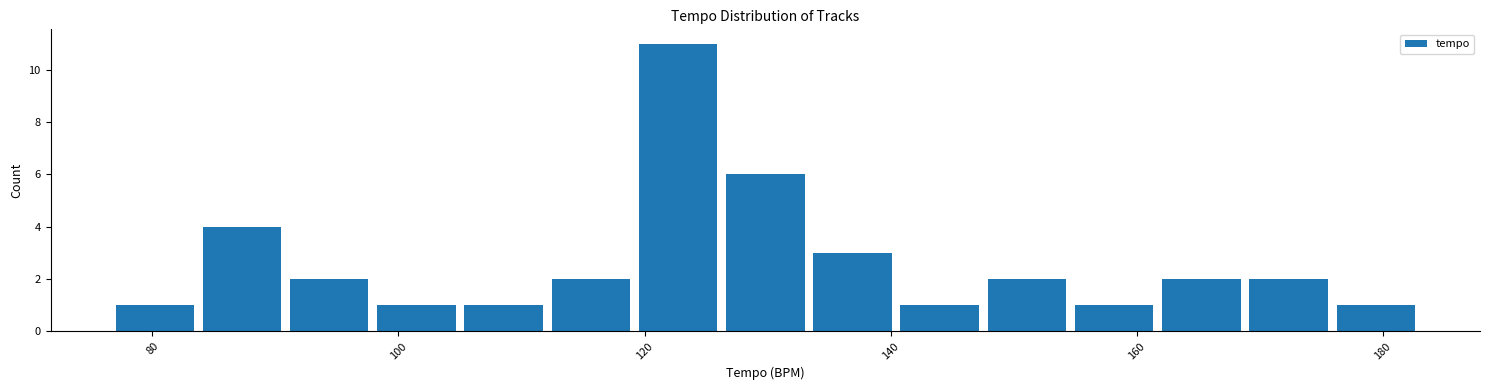

Read against the x-axis, roughly where is the centre of the tallest bar?

122